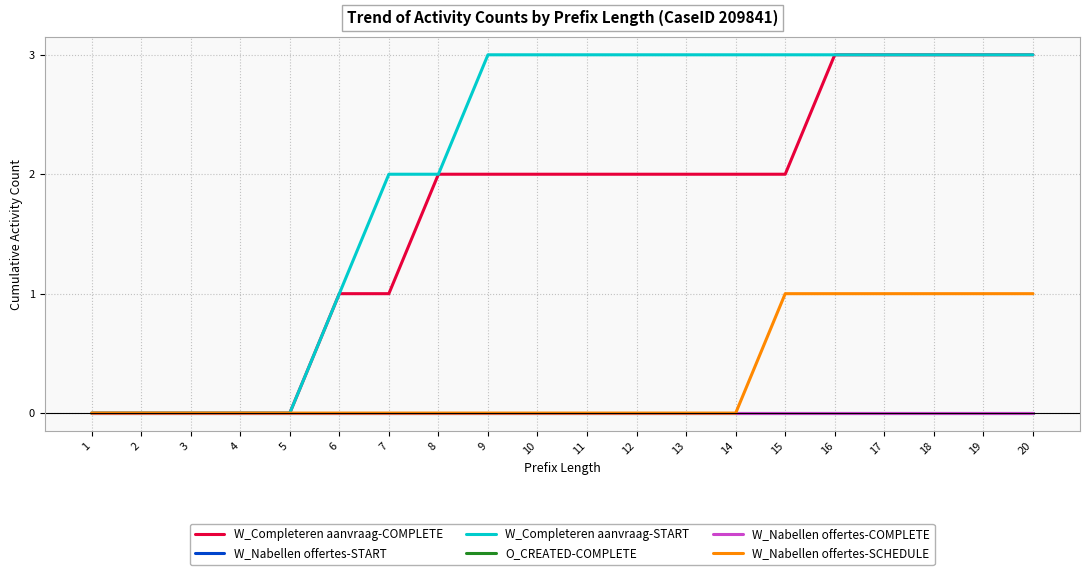

Is this an area chart (filled region under the line)?

No